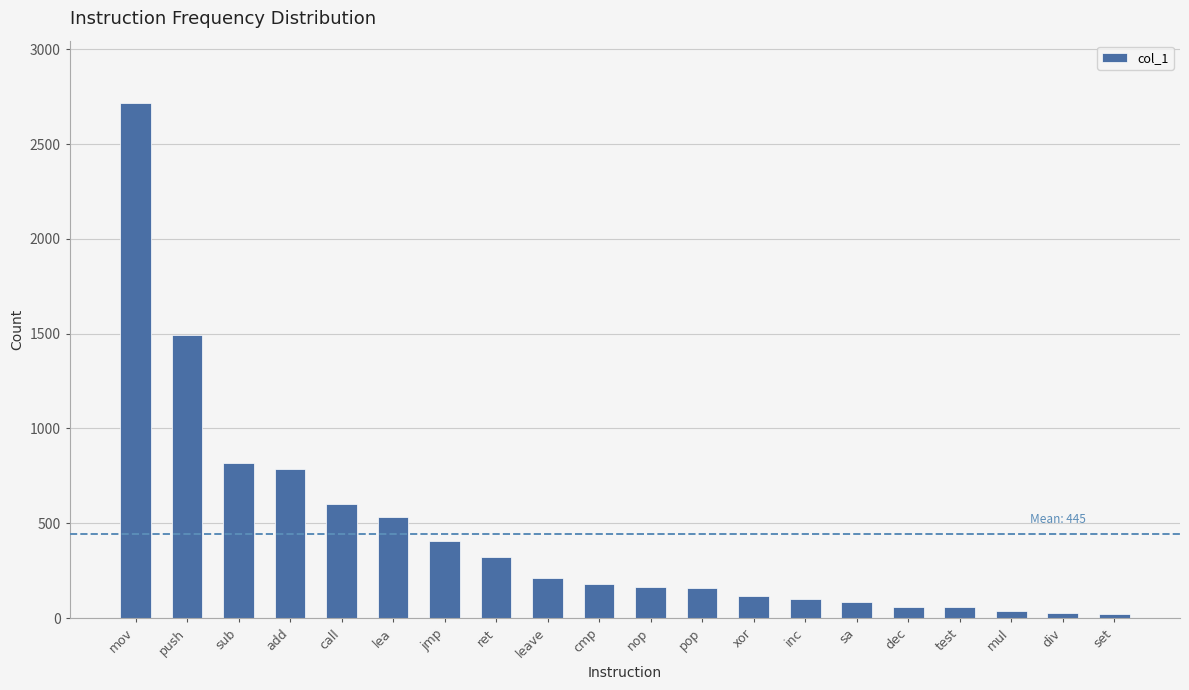

What is the sum of all values?

8894